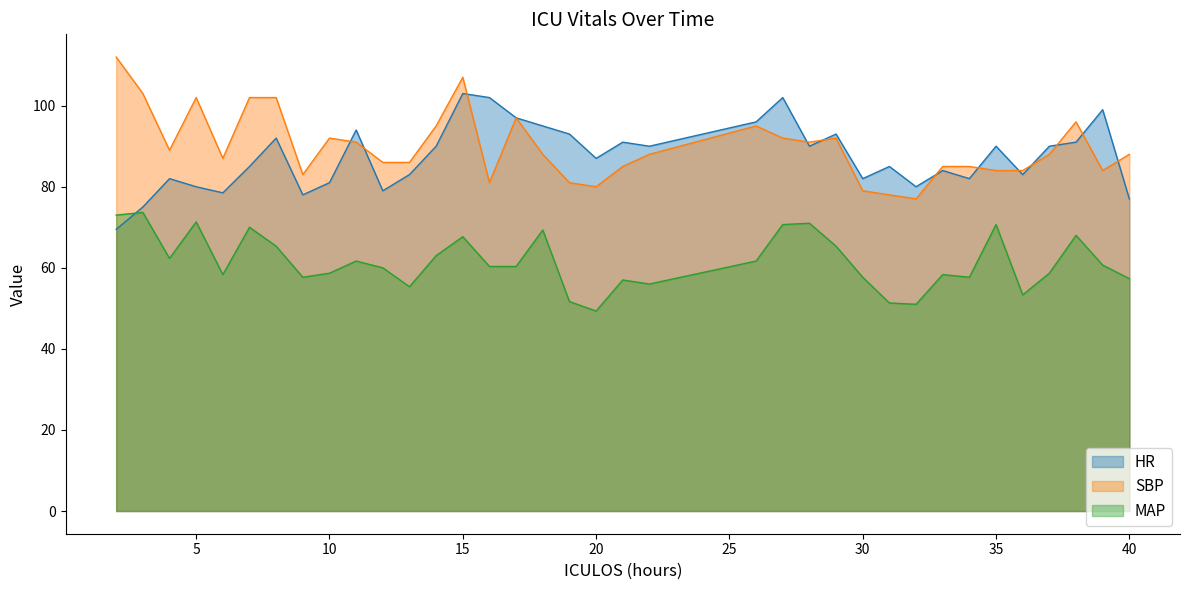

Which category has the highest value in the SBP series?

2